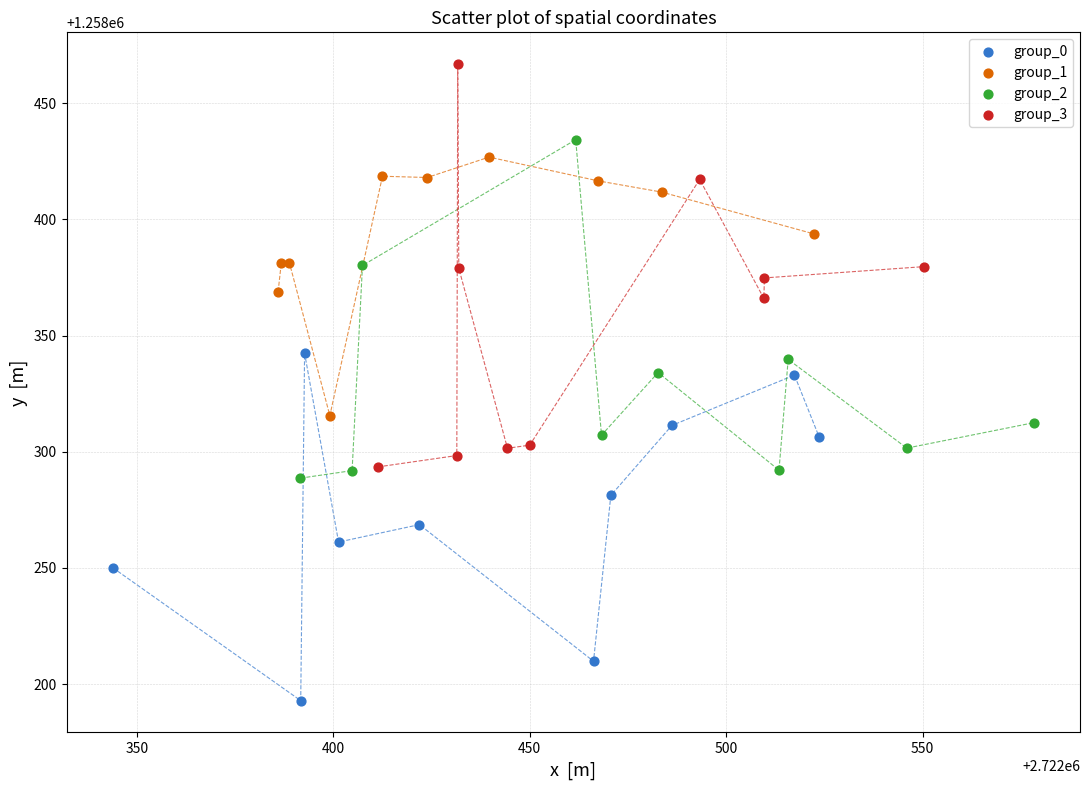

Which series contains the lowest Y value?

group_0